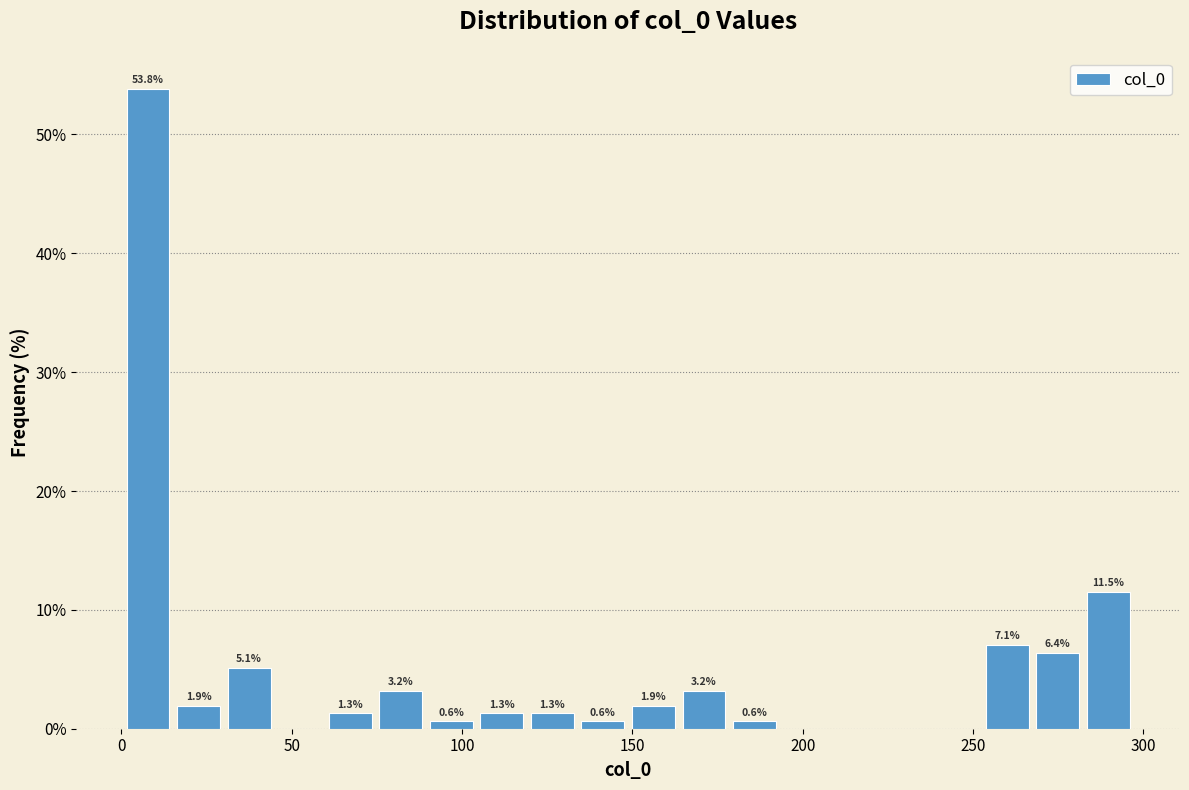

Around what value on the x-axis is the tallest bar? Give the approximate position of its centre, as read against the axis.

10